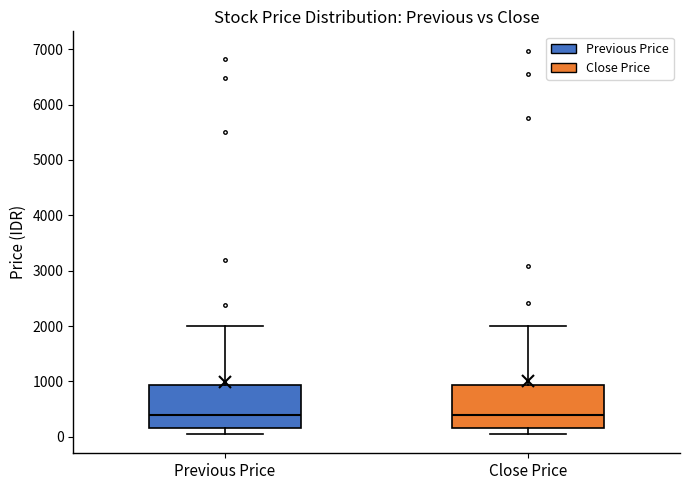

Where is the upper edge of the box for Previous Price on the y-axis? The values are not printed on the chart, so give them approximately, as read against the axis.

900